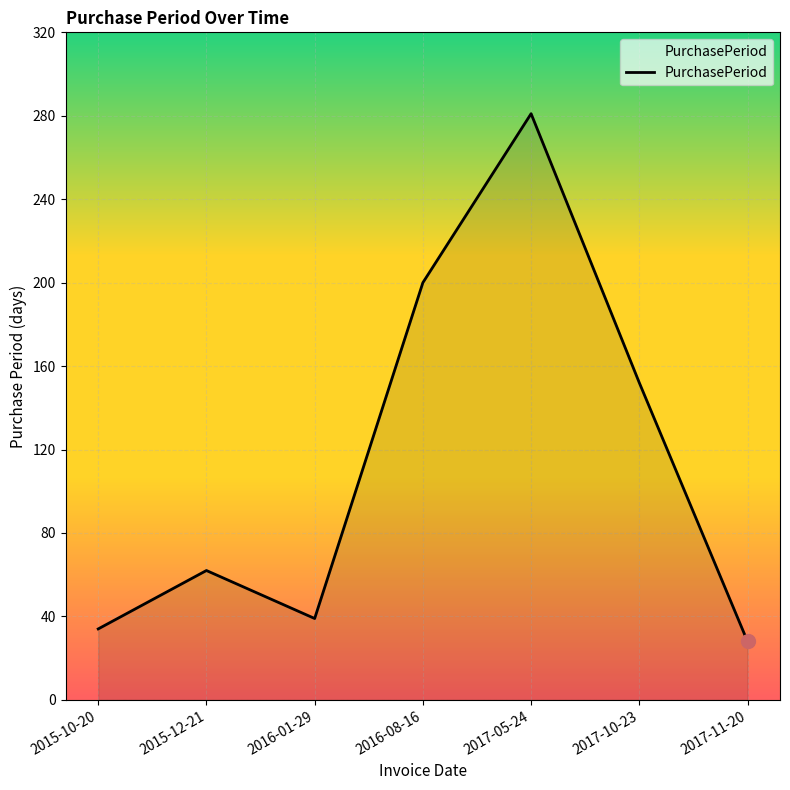

What value does the data have at 2016-01-29?

39